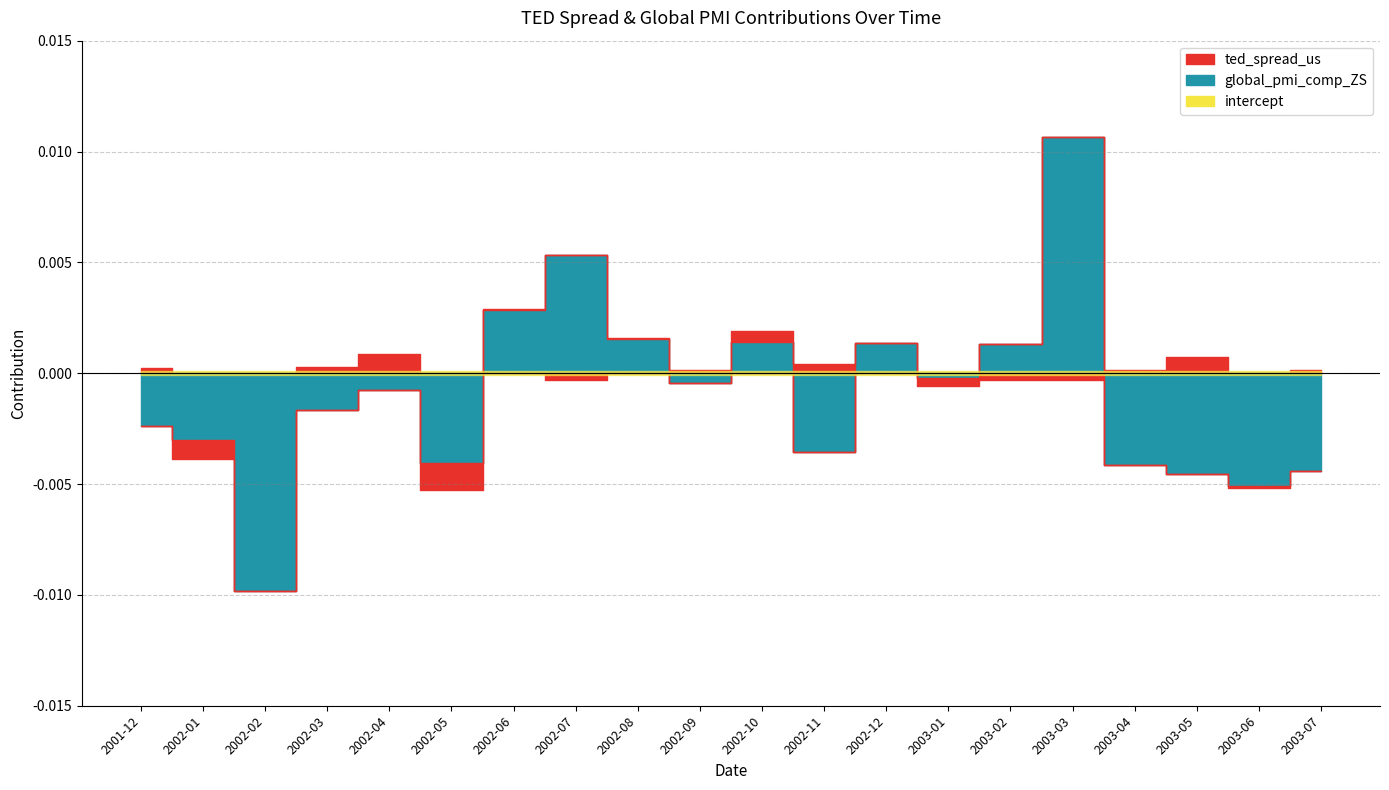

At which category is the sum across all series the highest?

2003-03